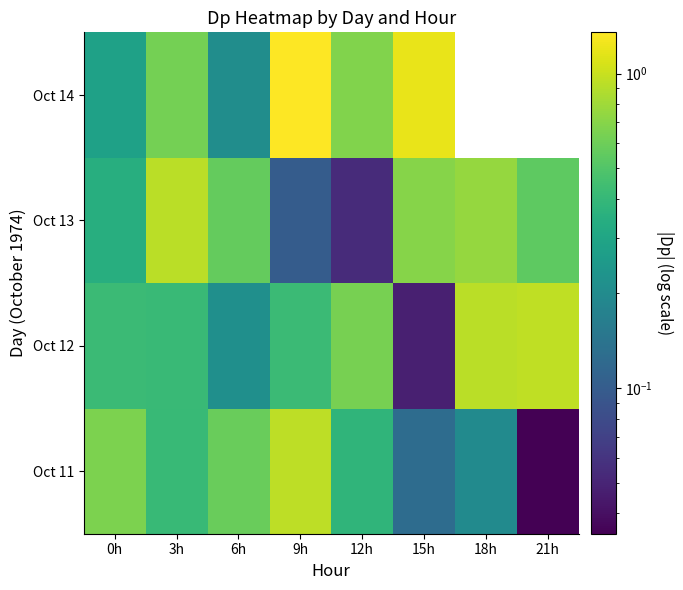

At 12h, list the series in order from largest to smallest.

Oct 14, Oct 12, Oct 11, Oct 13